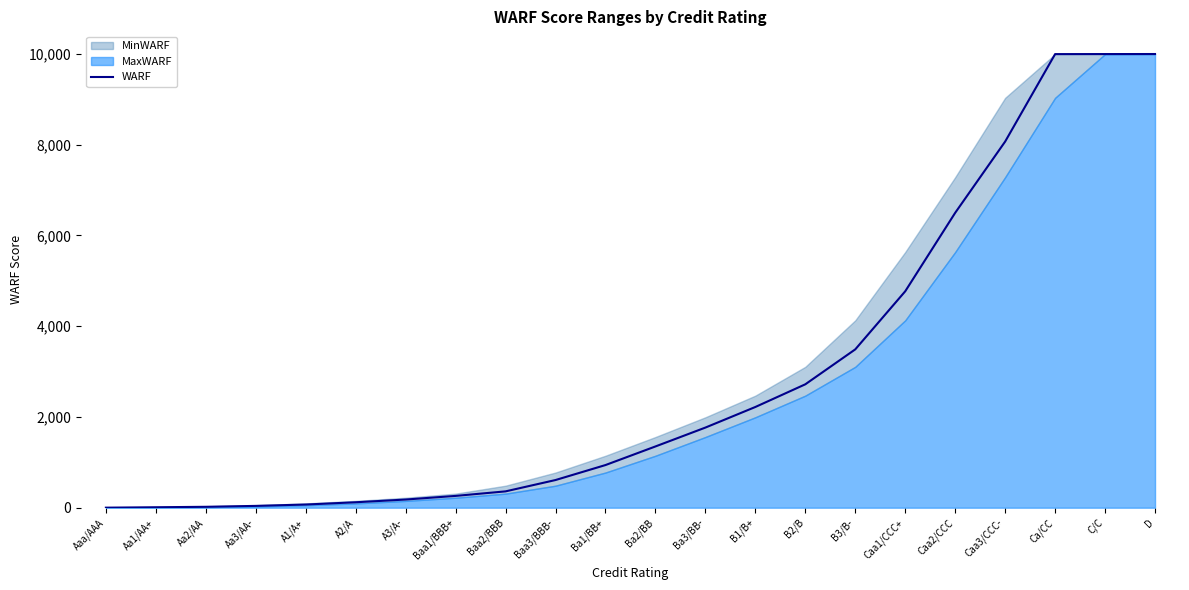

What is the label of the 10th point from the right?

Ba3/BB-